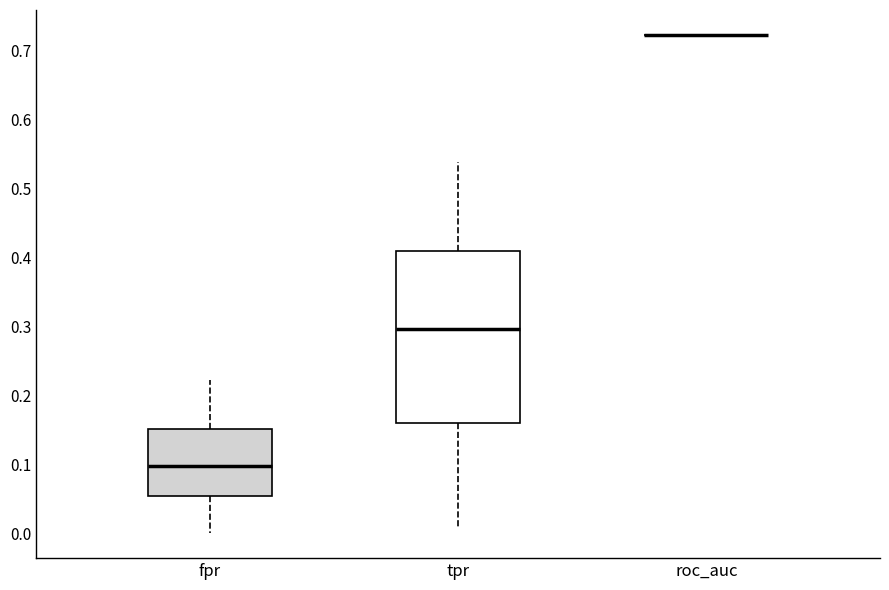

Reading left to right, read every box against the y-axis: the position of its median line, the range the box covers, and the ends of its whiskers. The values are not printed on the chart, so give them approximately, as read against the axis.

fpr: median 0.10, box 0.05 to 0.15, whiskers 0.00 to 0.22
tpr: median 0.30, box 0.16 to 0.41, whiskers 0.01 to 0.54
roc_auc: box collapsed to a line at 0.72, whiskers 0.72 to 0.72